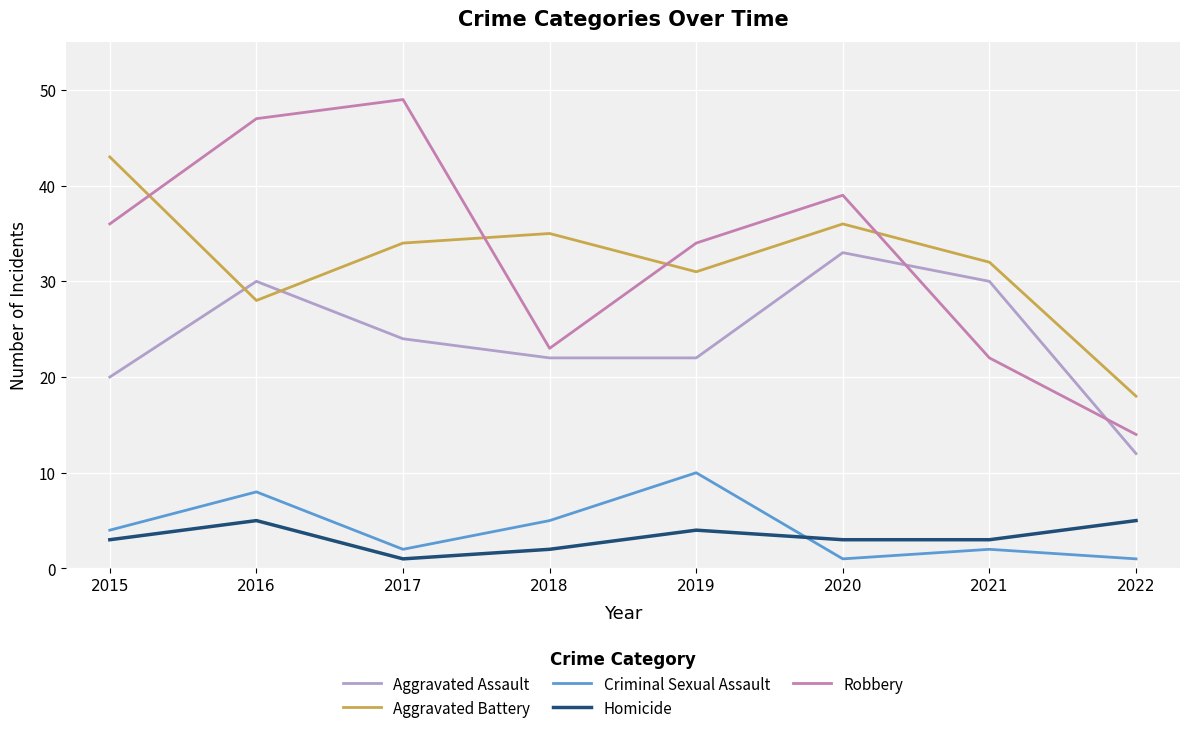

True or false: Homicide has a value of 3 at 2015.

True